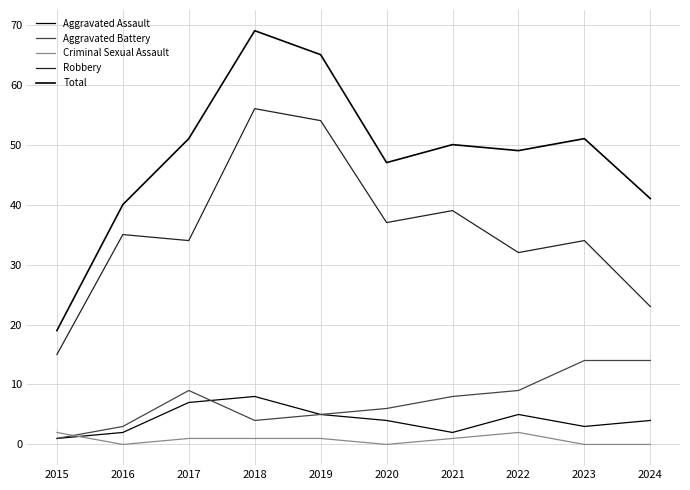

Is this an area chart (filled region under the line)?

No